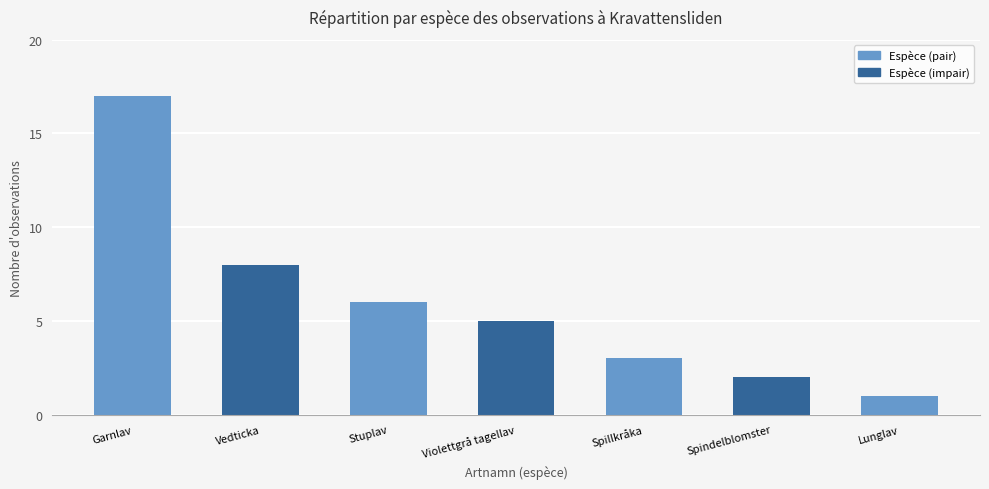

What is the label of the 1st bar from the left?

Garnlav